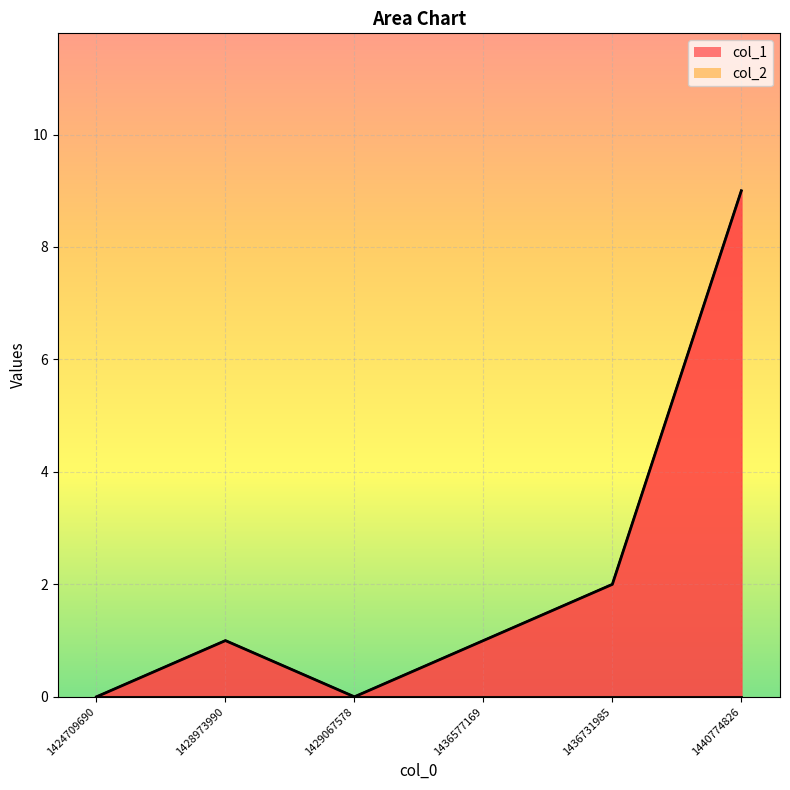

What is the sum of the values at 1428973990 and 1436577169?

2